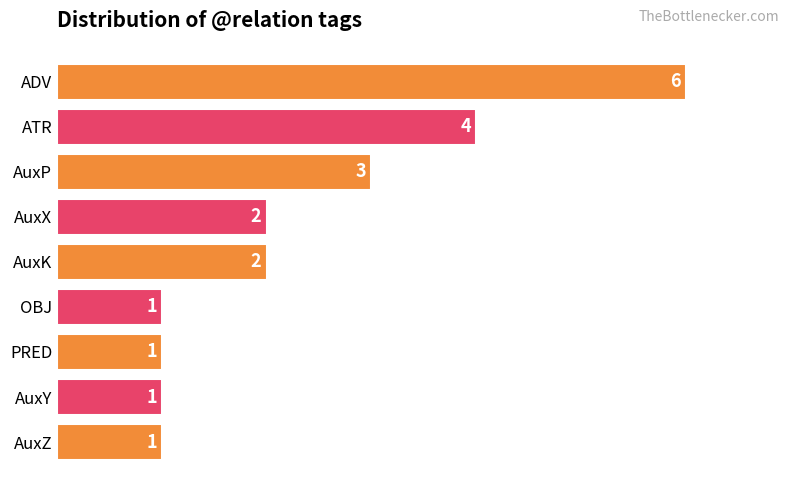

Between AuxX and ATR, which is larger?

ATR